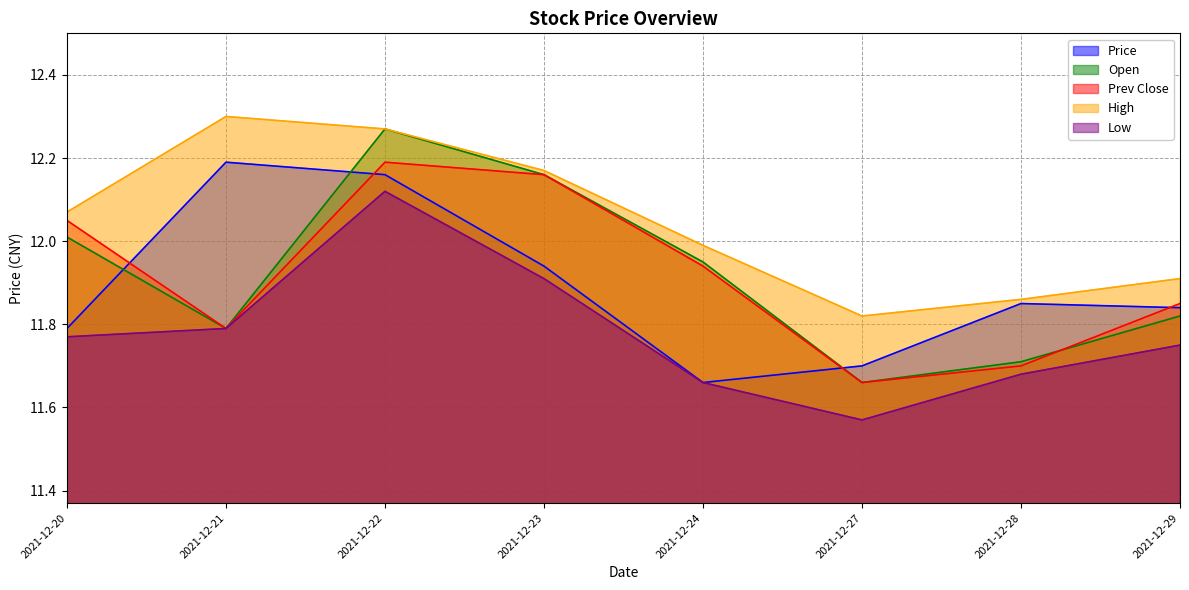

What are all the series names shown in the legend?

Price, Open, Prev Close, High, Low